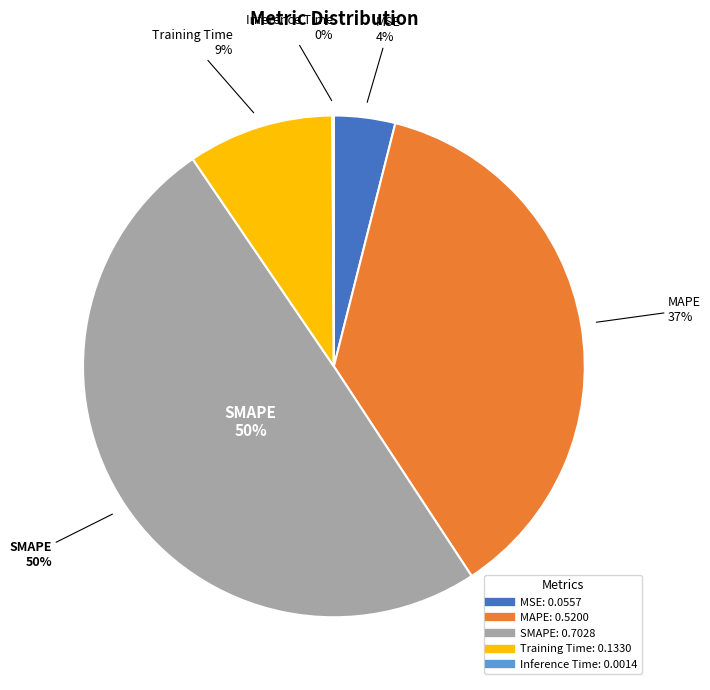

What is the change in value from MAPE to Inference Time?

-0.5